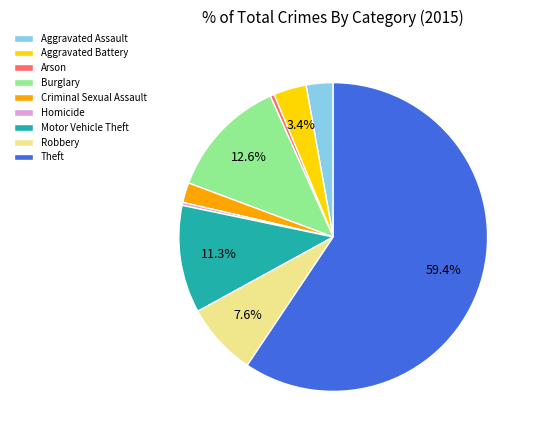

How many slices are in this pie chart?

9